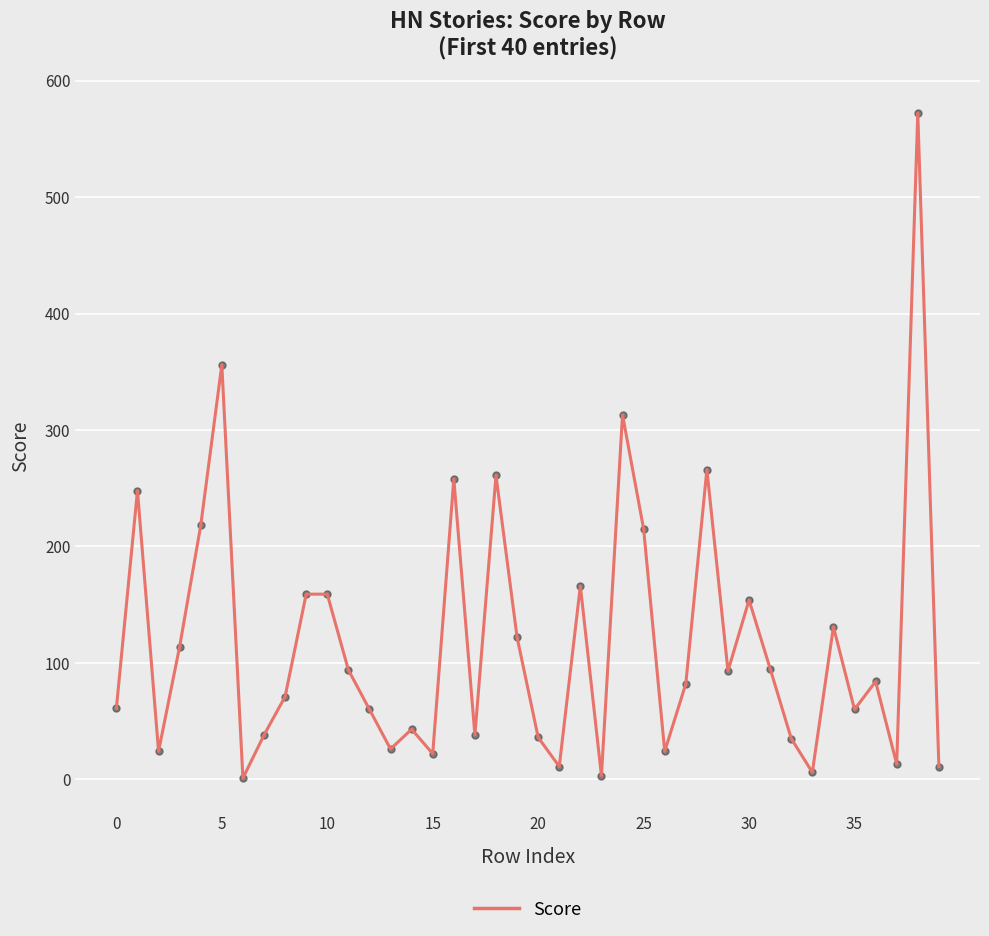

What is the maximum value shown in the chart?

572